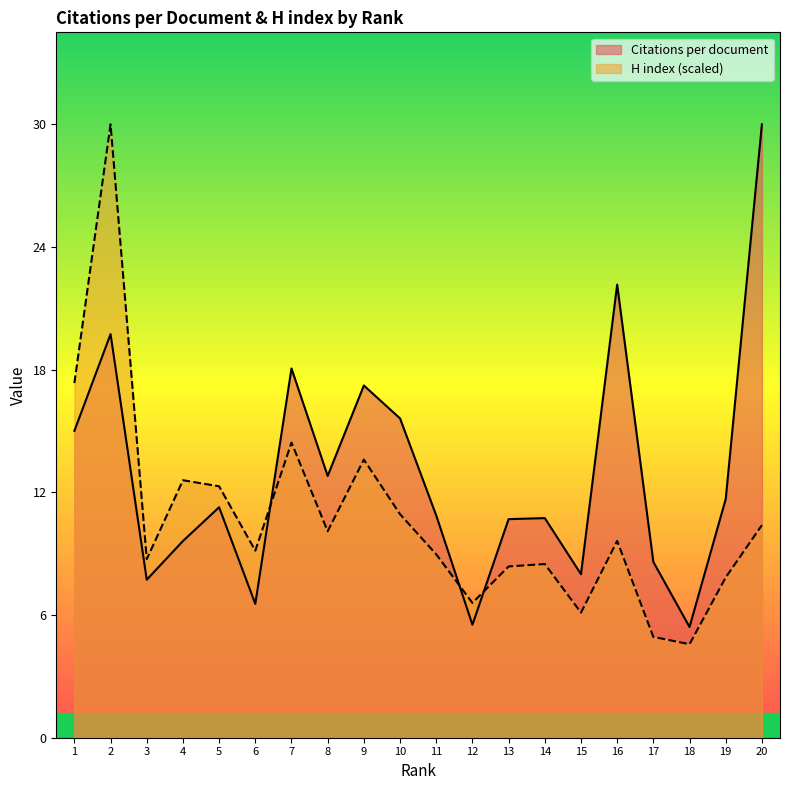

How many interior local peaks does the H index series have?

6